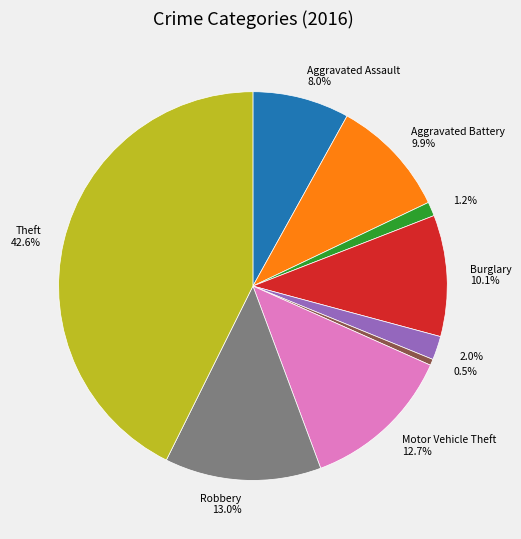

Does any single category account for the majority?

No